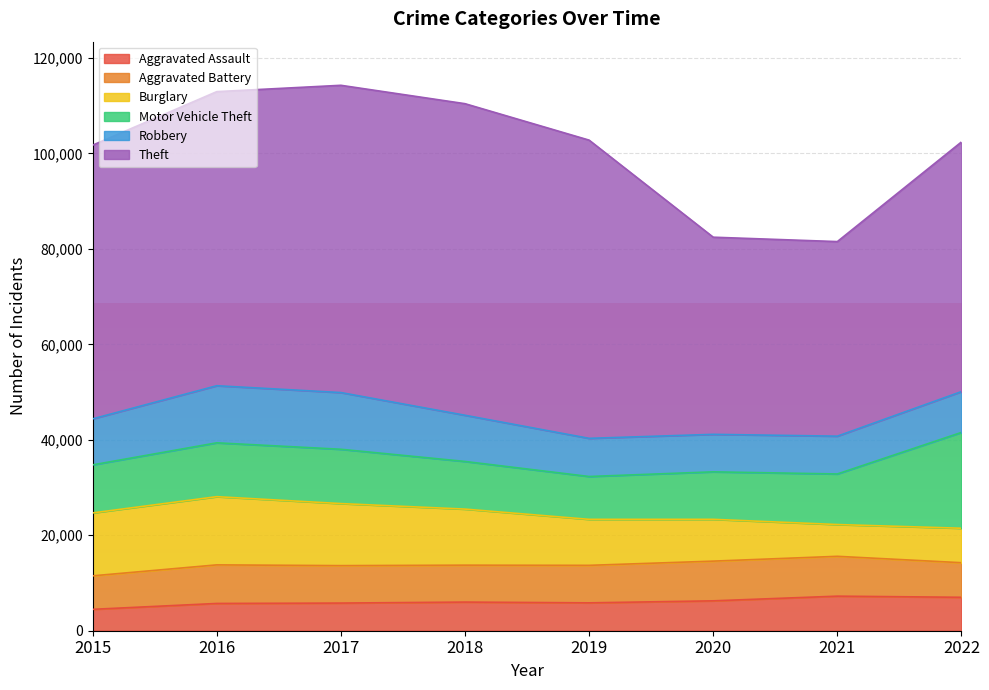

Which category has the lowest value across all series?

2015